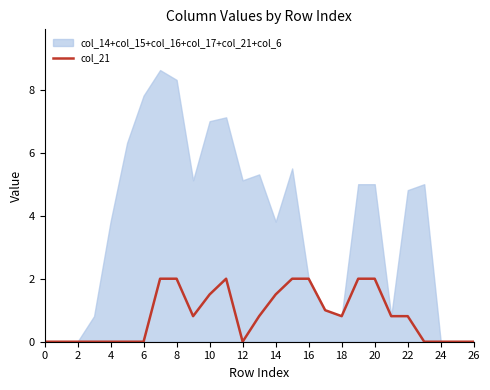

Count the values in the range 0 to 2.

27